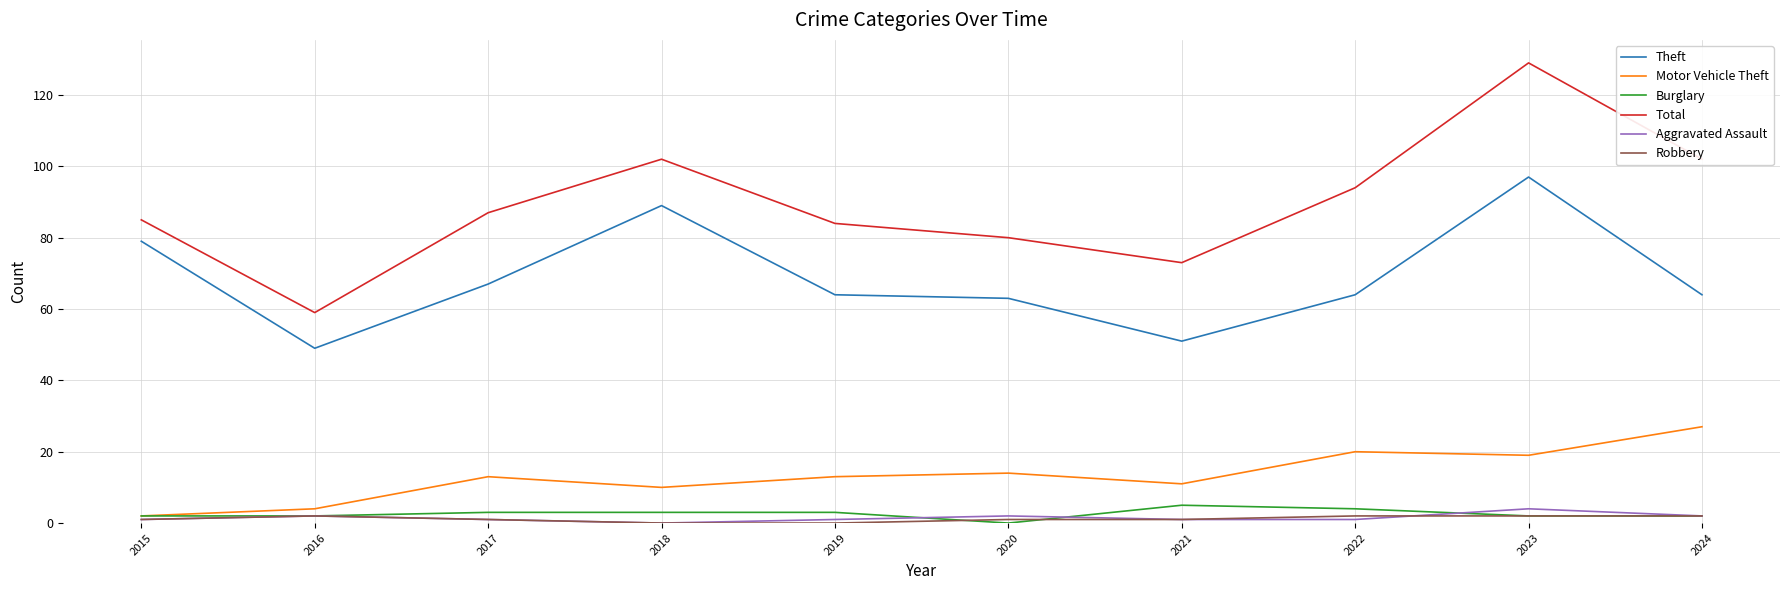

What is the average value of the Aggravated Assault series?

2